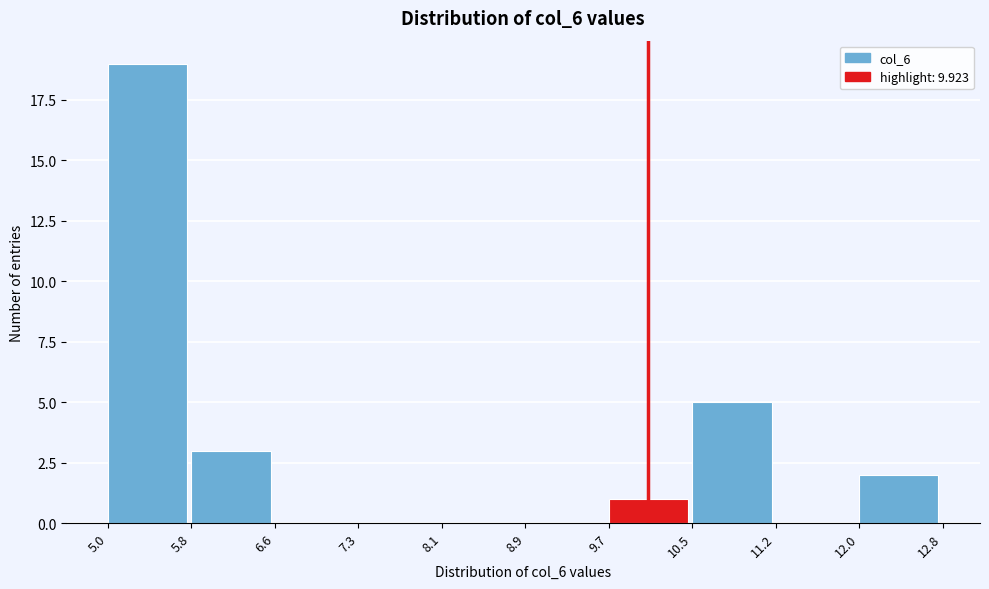

Reading left to right, transcribe this chart: for each bar, give the range it covers on the x-axis and its height. The values are not printed on the chart, so give them approximately, as read against the axis.

5.0 to 5.8: 19
5.8 to 6.6: 3
6.6 to 7.3: 0
7.3 to 8.1: 0
8.1 to 8.9: 0
8.9 to 9.7: 0
9.7 to 10.5: 1
10.5 to 11.2: 5
11.2 to 12.0: 0
12.0 to 12.8: 2